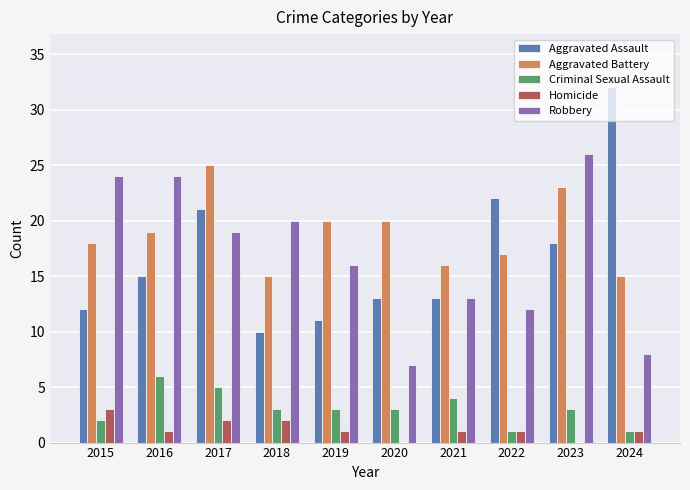

What are all the series names shown in the legend?

Aggravated Assault, Aggravated Battery, Criminal Sexual Assault, Homicide, Robbery